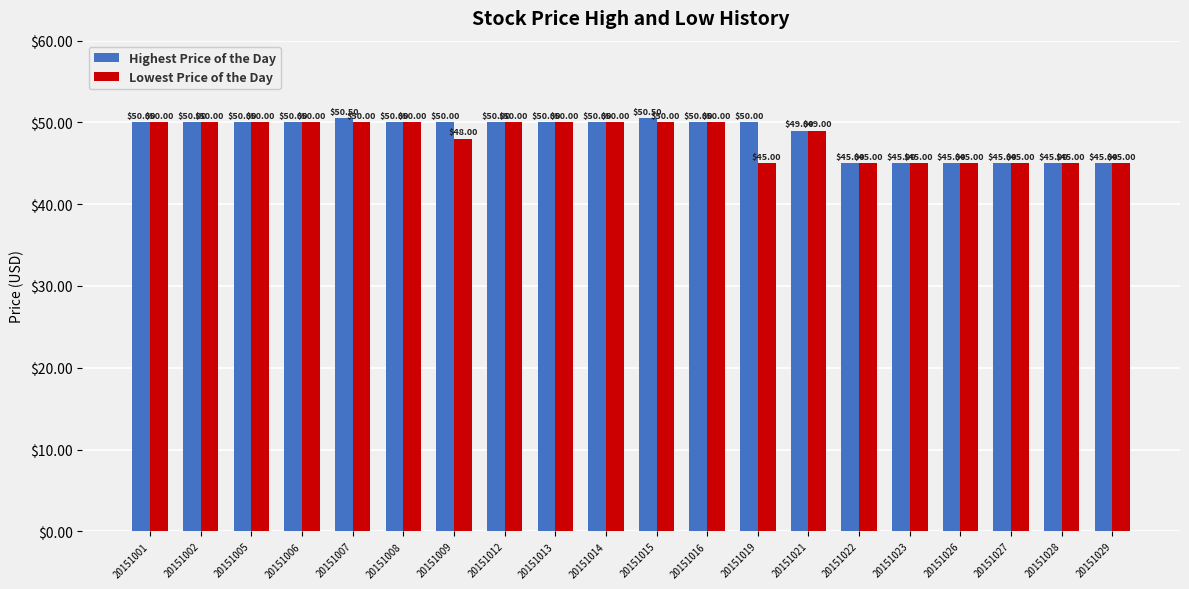

What is the minimum value shown in the chart?

45.0